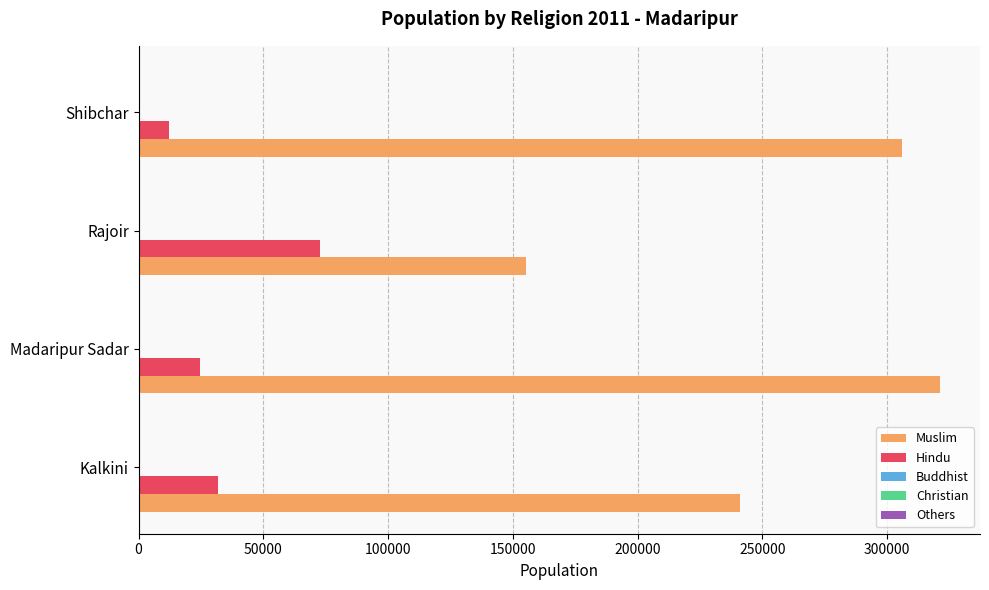

The Muslim series shows 321175 at Madaripur Sadar. True or false?

True